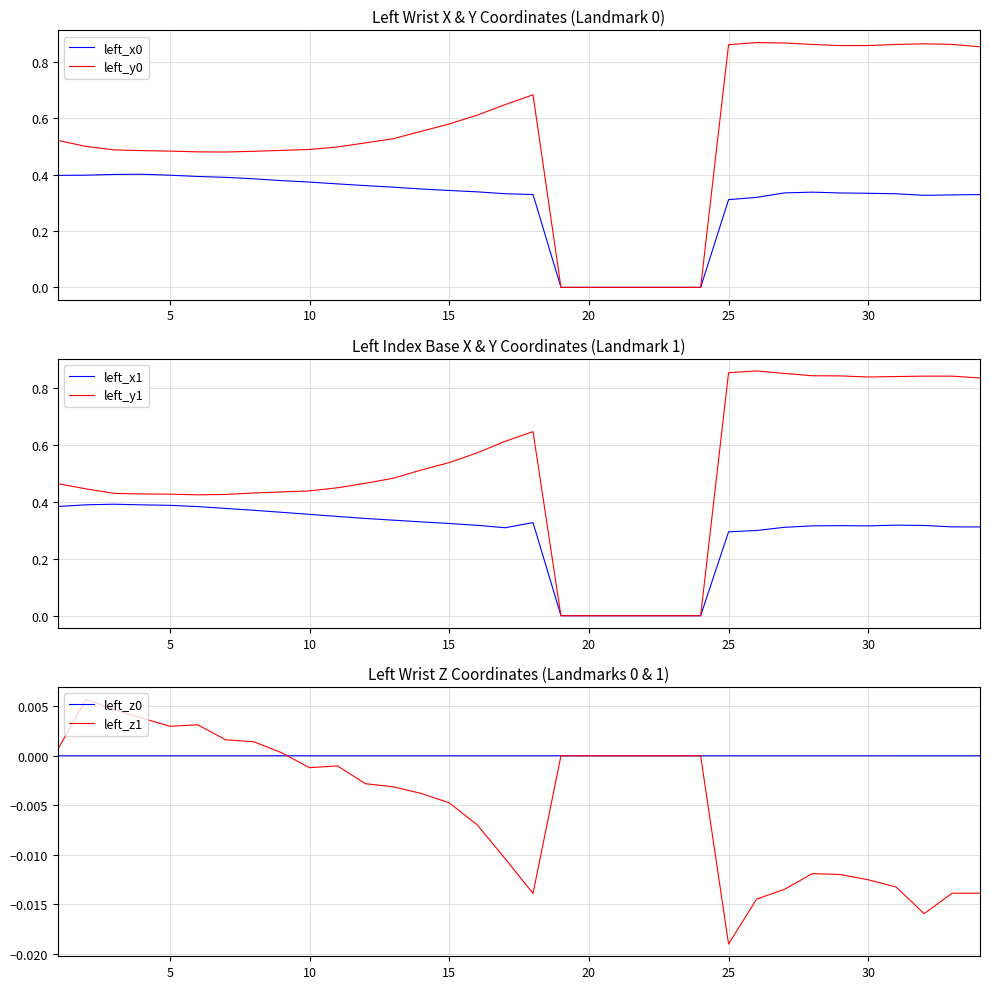

How many lines are shown in the chart?

6